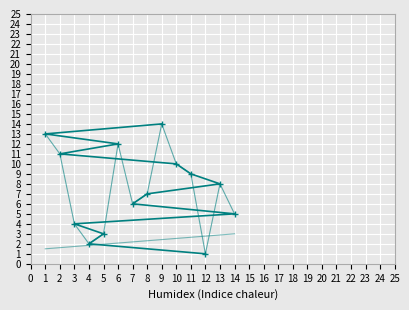

The value at 1 is 13. True or false?

True